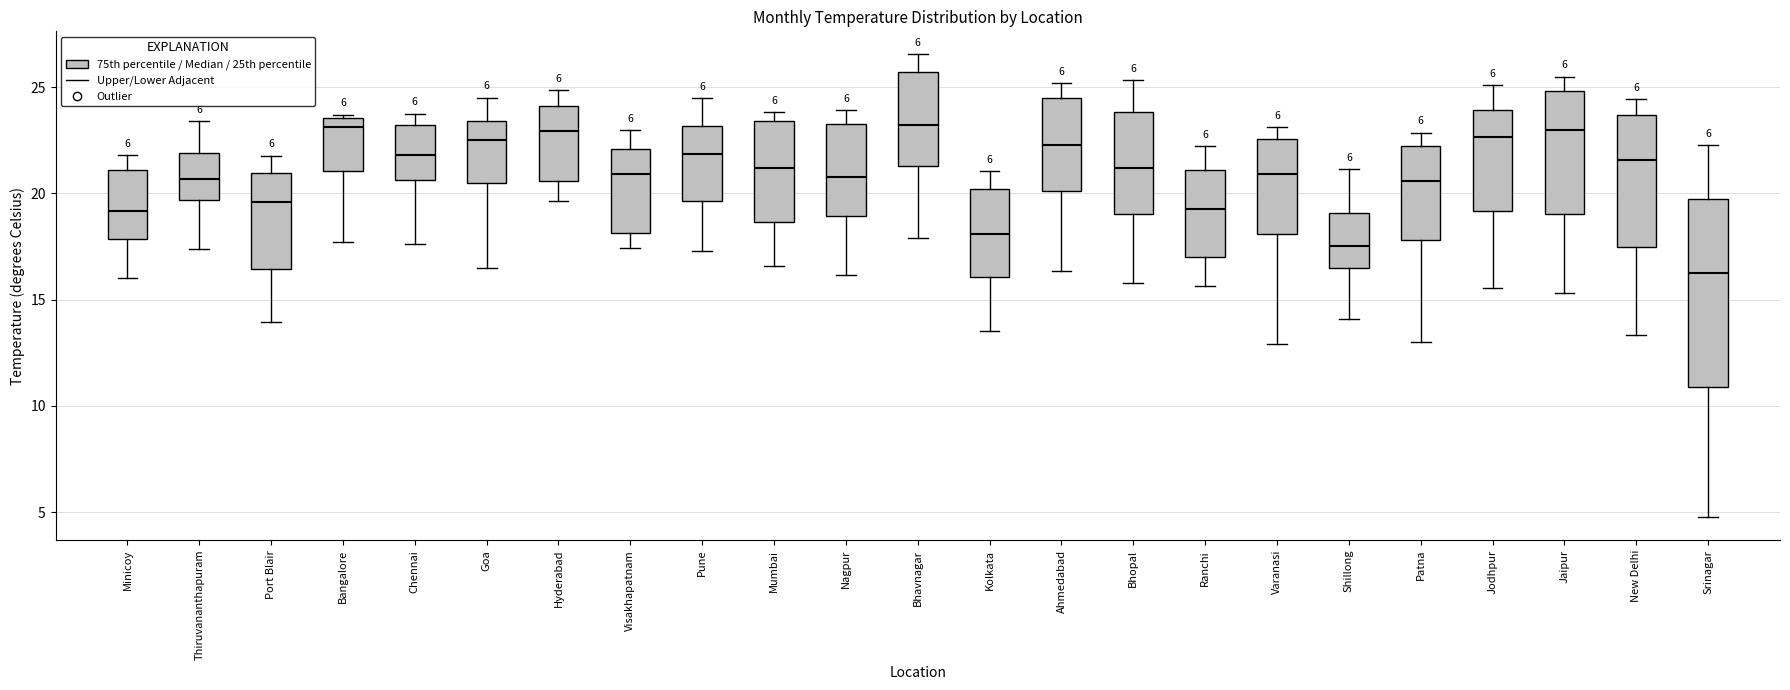

Comparing the boxes themselves (not the whiskers), which one is the tallest?

Srinagar